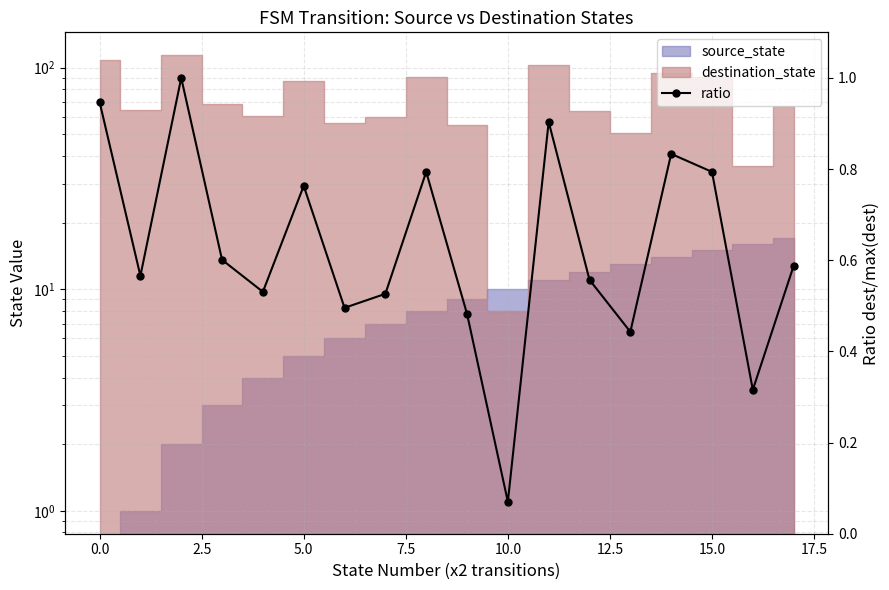

What is the average value?

0.6